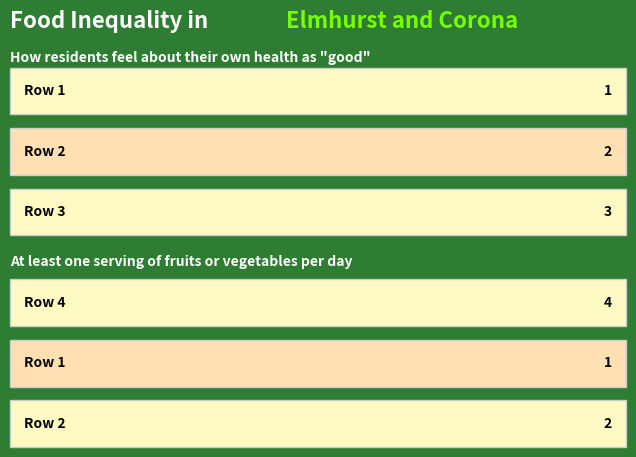

Which label corresponds to the smallest value in the chart?

Row 1